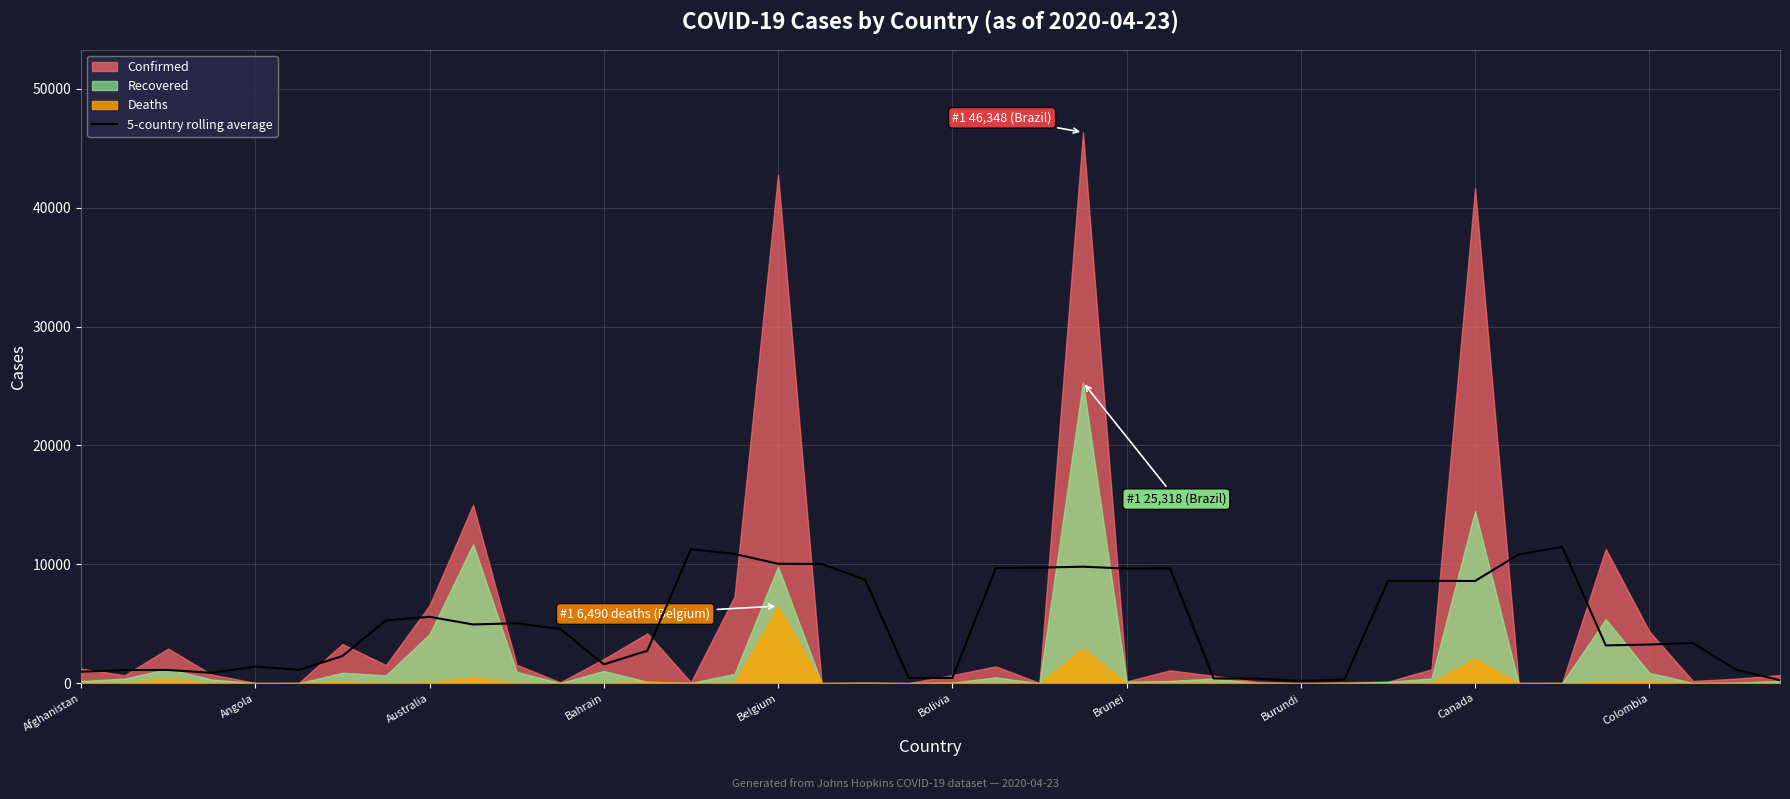

Is it true that 5-country rolling average equals 1581.4 at Bahrain?

True